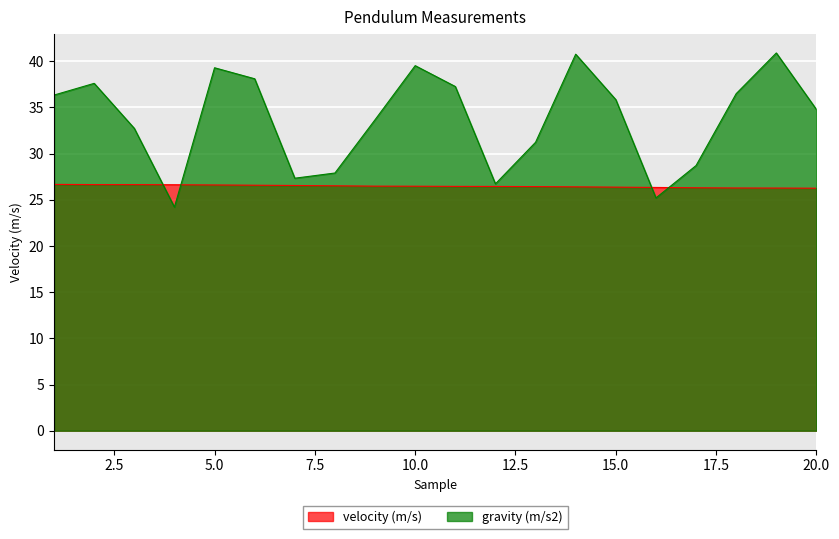

Count the velocity (m/s) values in the range 26 to 27.

20